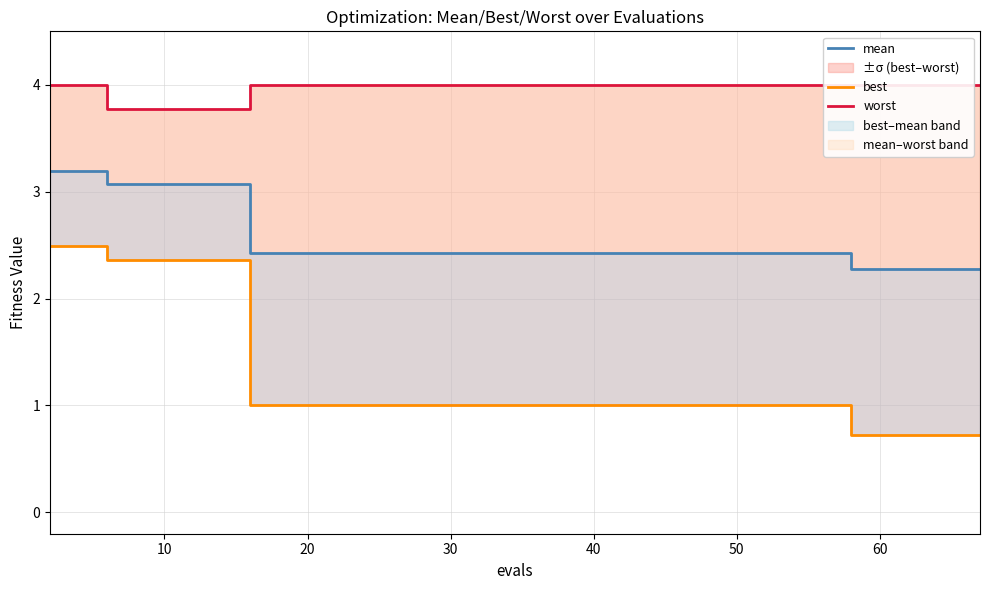

True or false: mean and worst cross at least once.

False